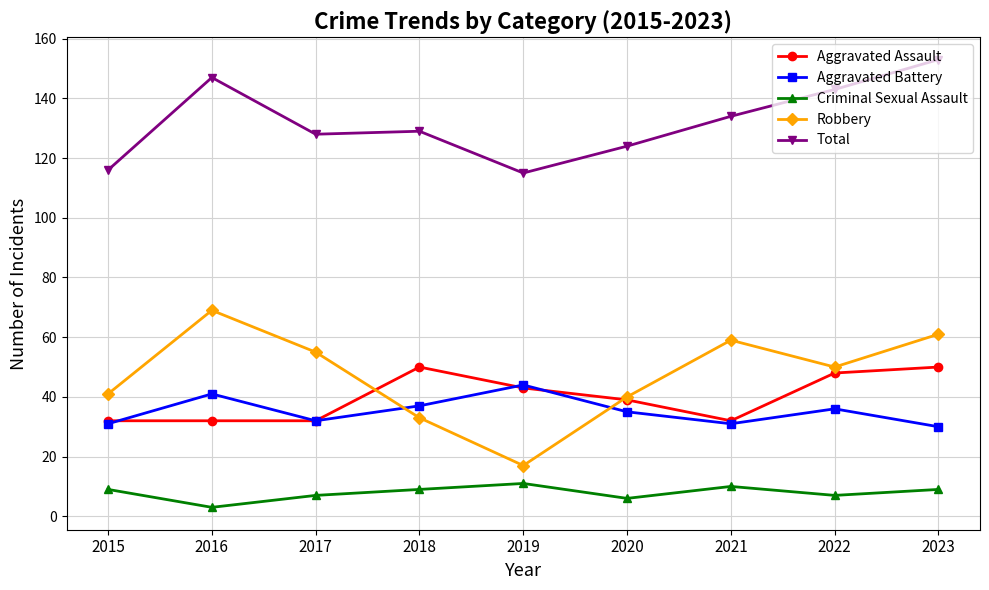

True or false: Total has more than 2 points higher than both neighbors.

False